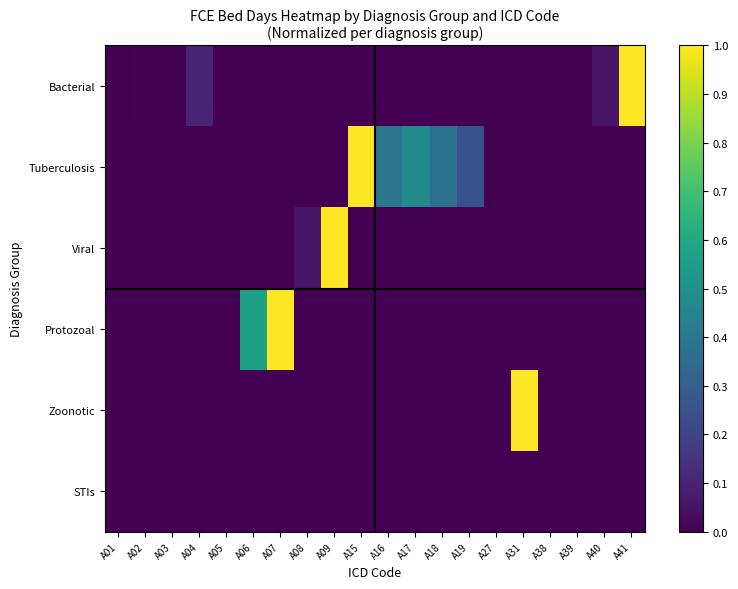

What is the spread (max minus min) of values at A15?

1.0